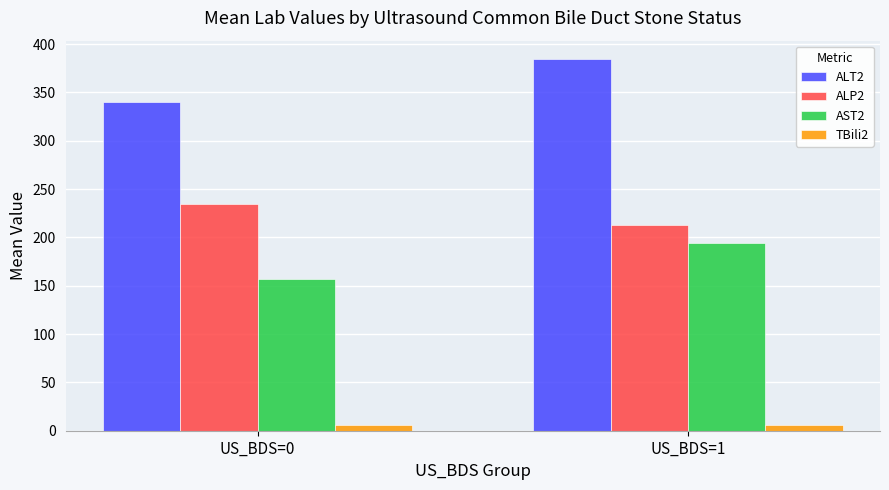

What are all the series names shown in the legend?

ALT2, ALP2, AST2, TBili2